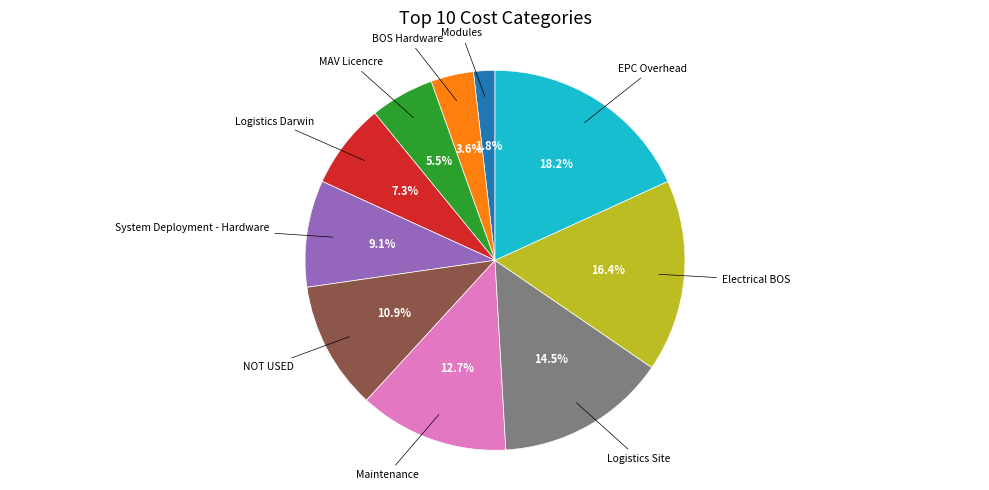

Between System Deployment - Hardware and Logistics Site, which is larger?

Logistics Site